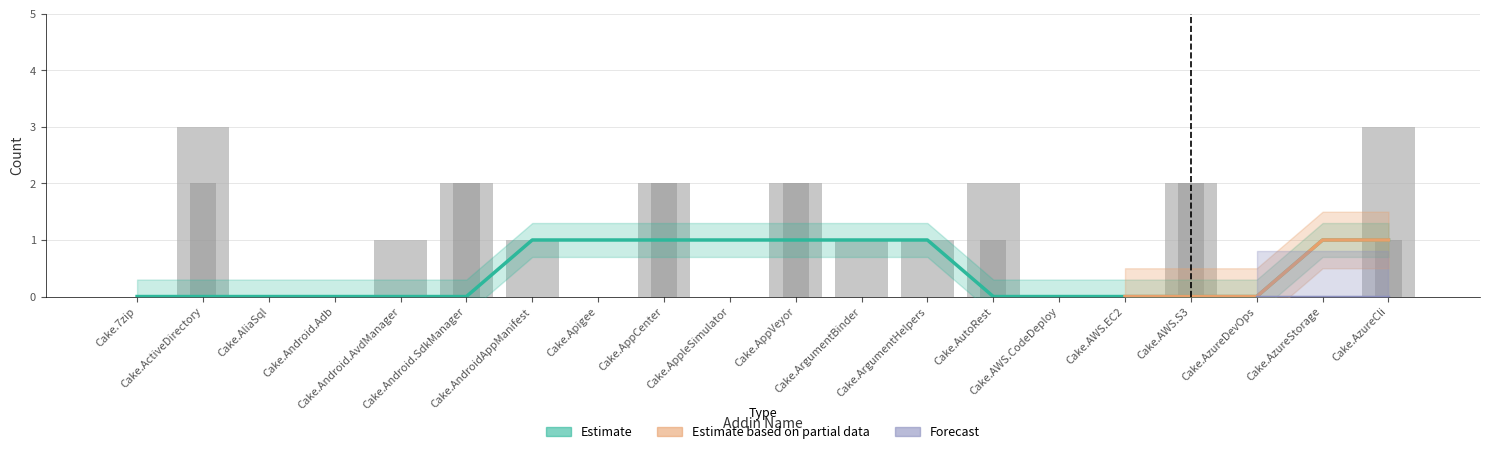

Is the value of Issues count at Cake.AppCenter greater than the value of Pull requests count at Cake.AppleSimulator?

Yes